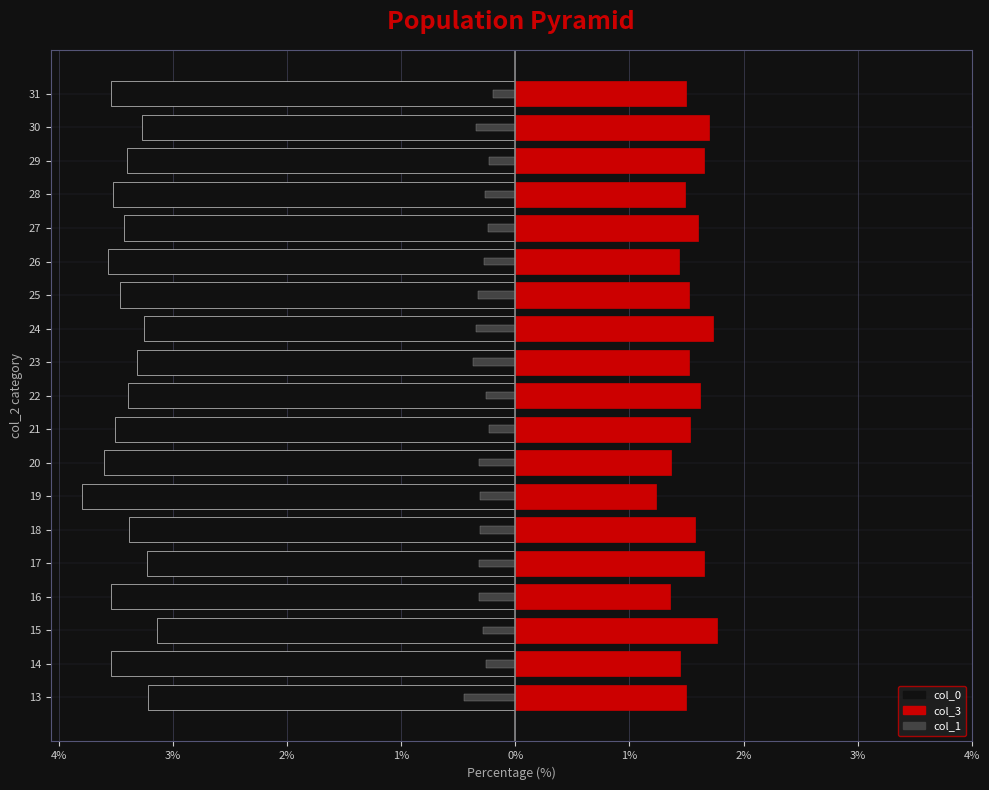

What is the maximum value shown in the chart?

1.8